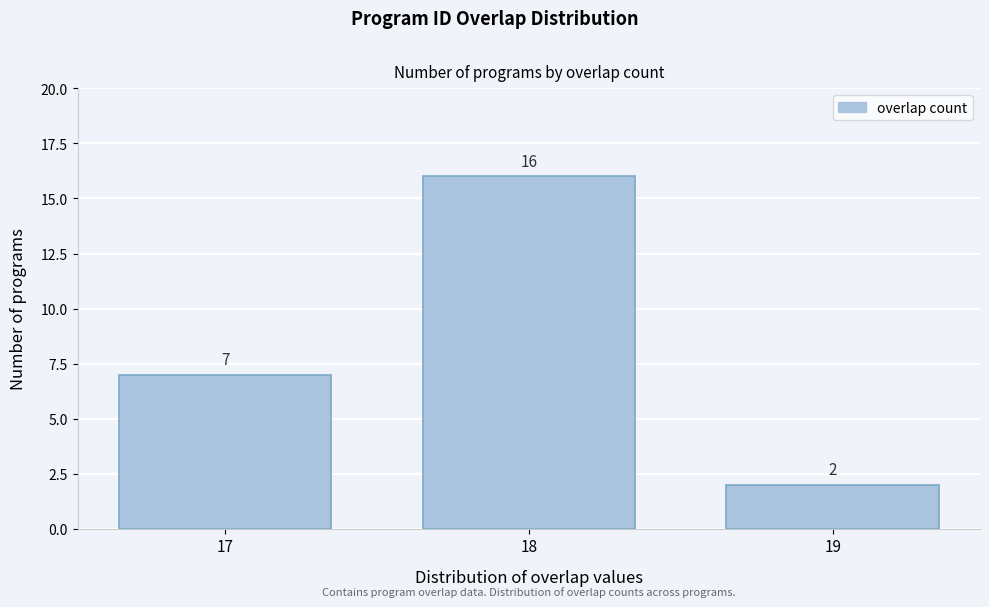

How tall is the bar that spans 18.5 to 19.5 on the x-axis?

2